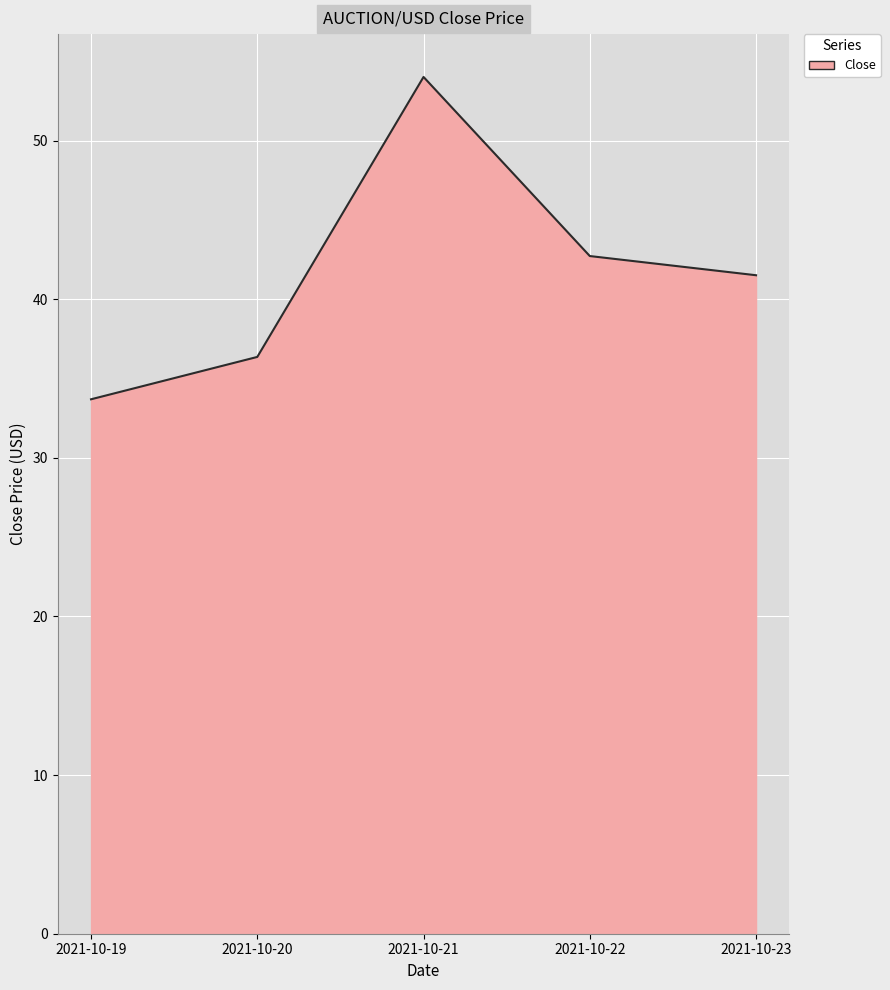

Rank the categories by value from lowest to highest.

2021-10-19, 2021-10-20, 2021-10-23, 2021-10-22, 2021-10-21